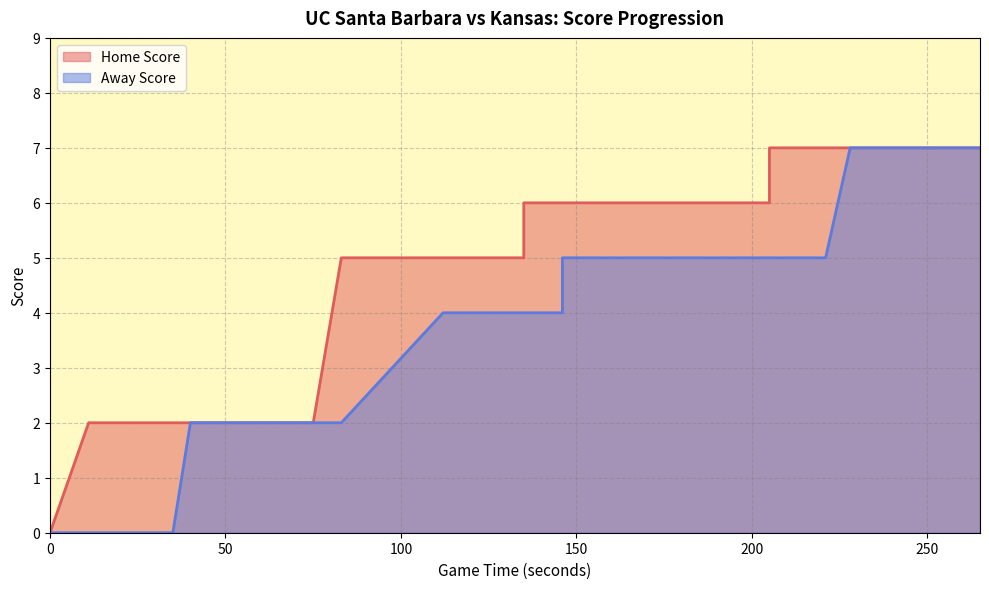

How many categories are shown in the chart?

40